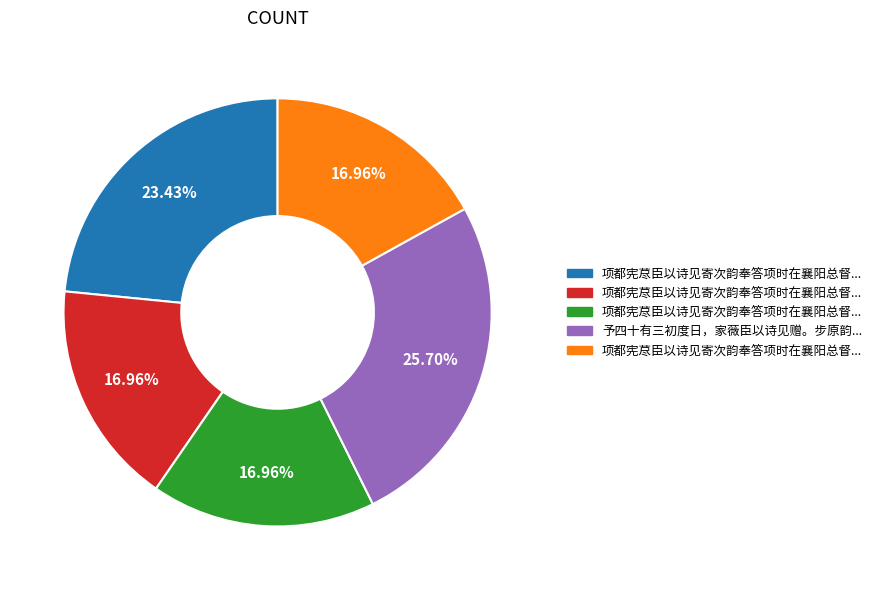

To the nearest percent, what is the difference between the largest and smallest slice percentages?

9%